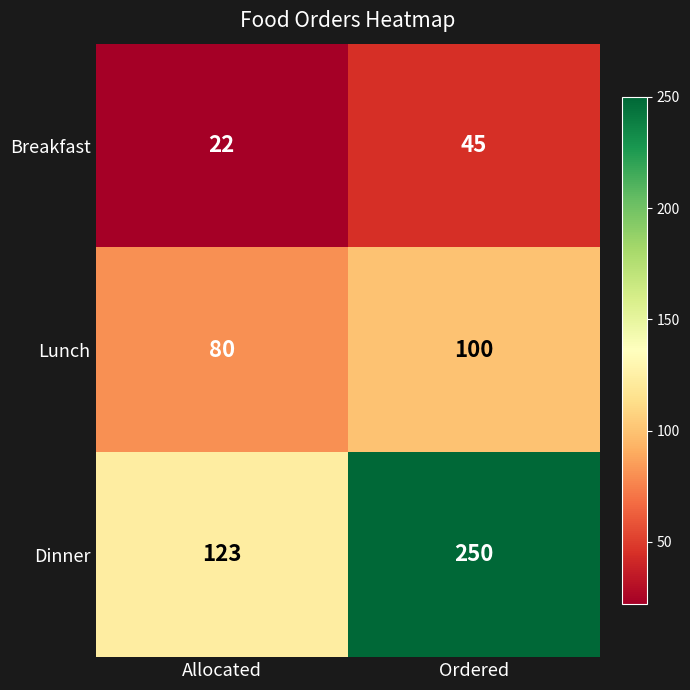

Which series has the widest spread of values?

Dinner